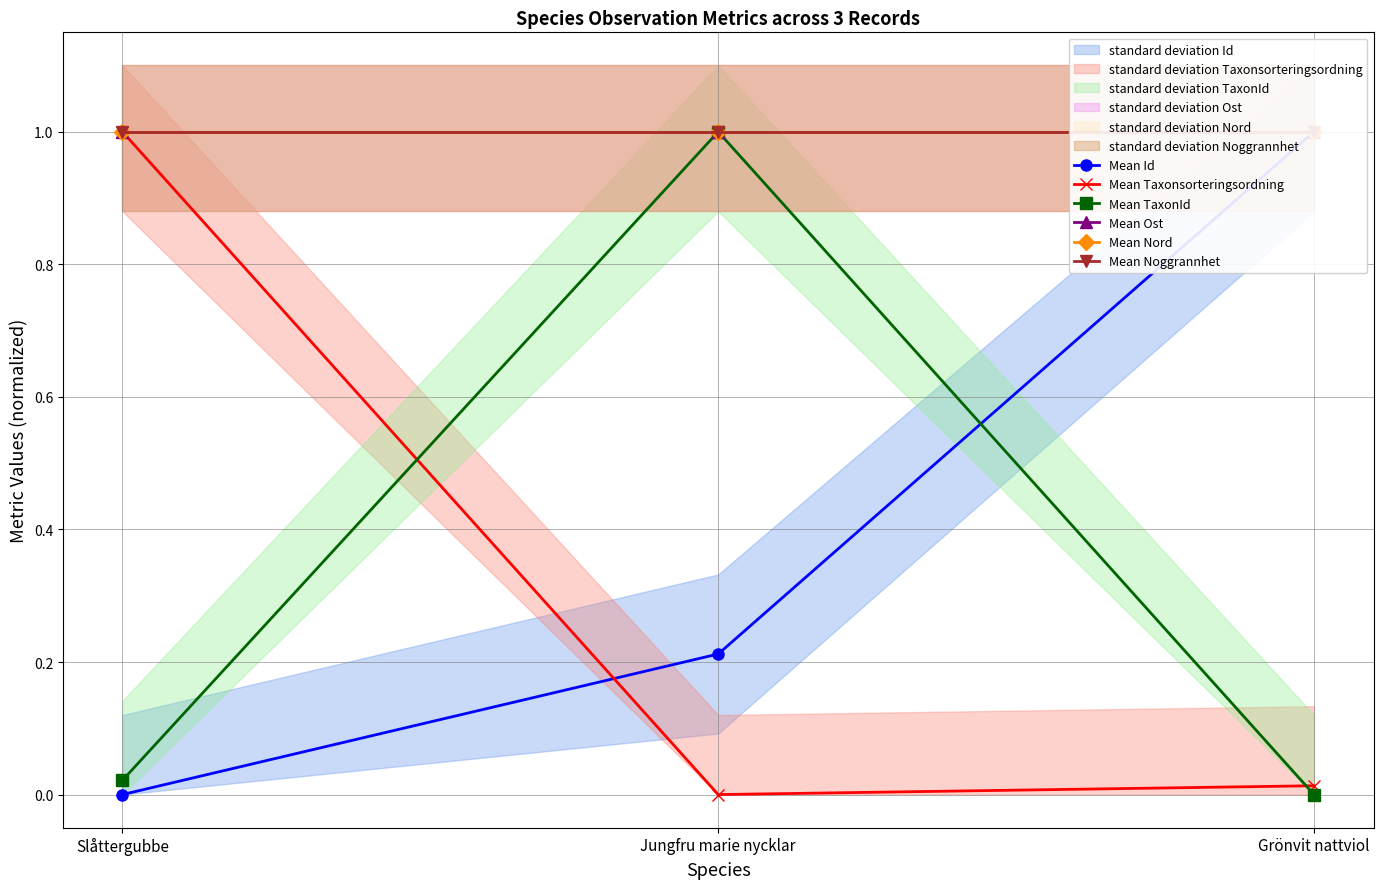

What is the total value across all series at Slåttergubbe?

4.0